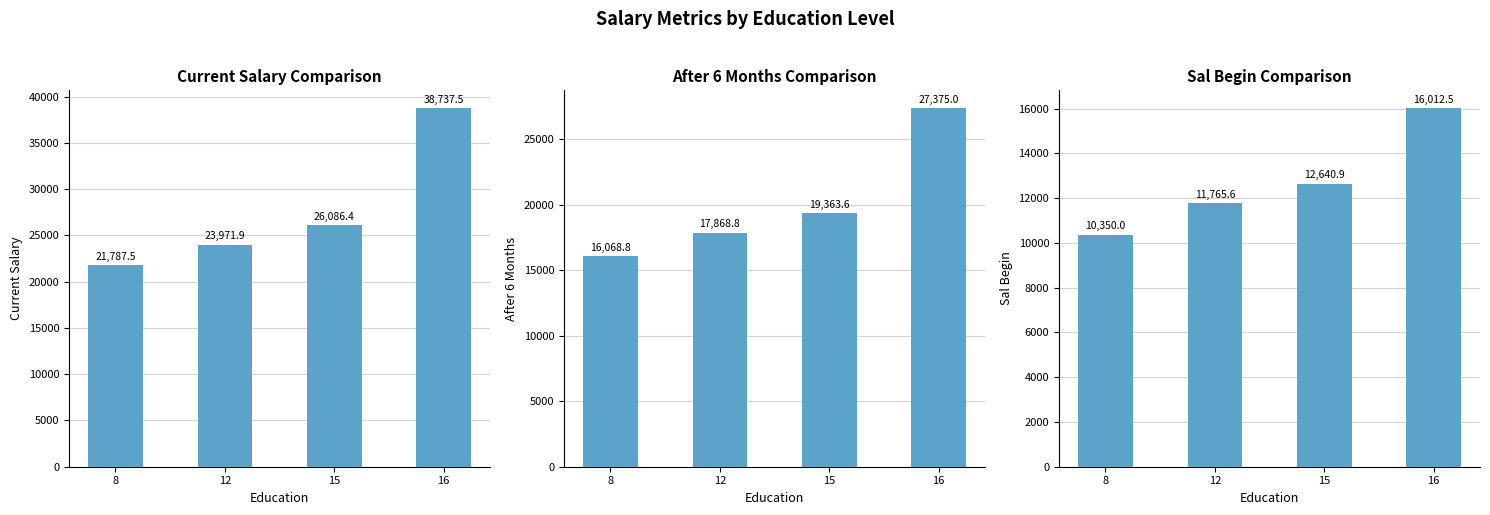

What is the maximum value shown in the chart?

38737.5